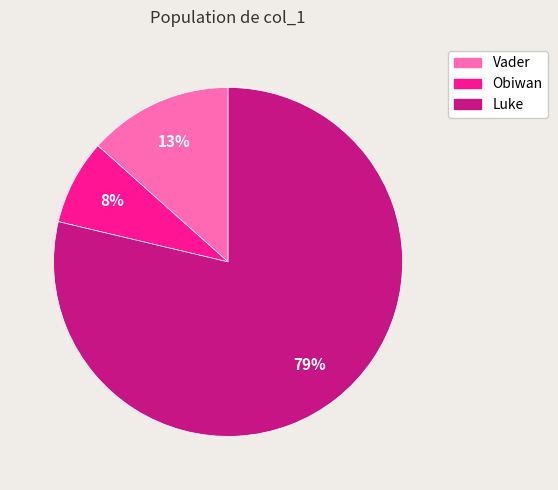

Is it true that Vader is 21% of the pie?

False